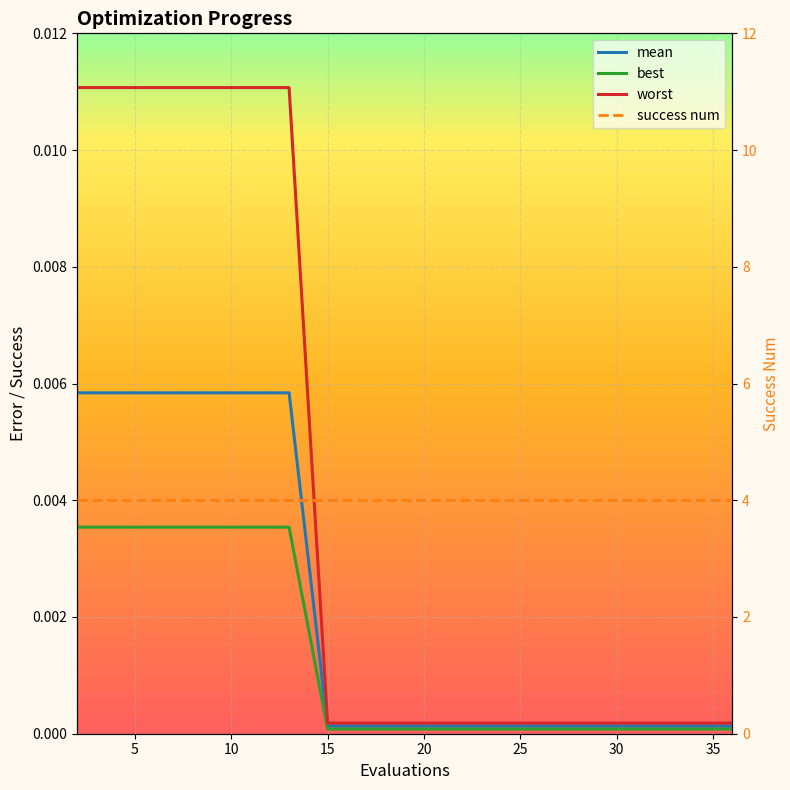

At which category is the sum across all series the highest?

2